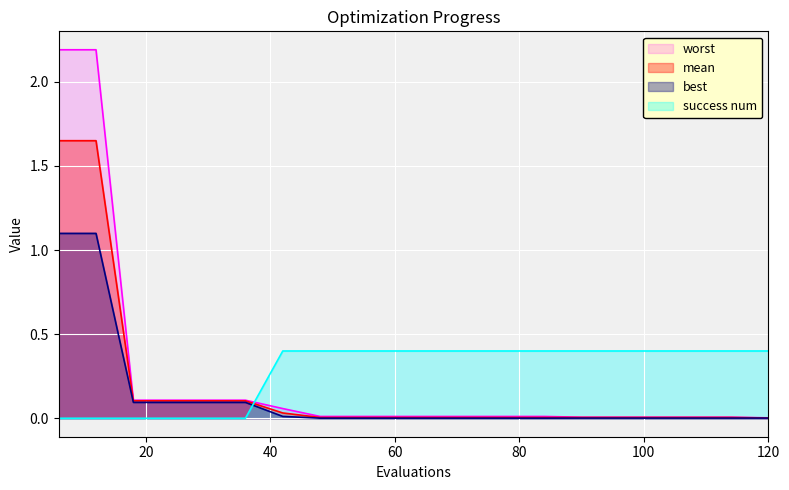

Rank the series at 24 from lowest to highest value.

success num, best, mean, worst